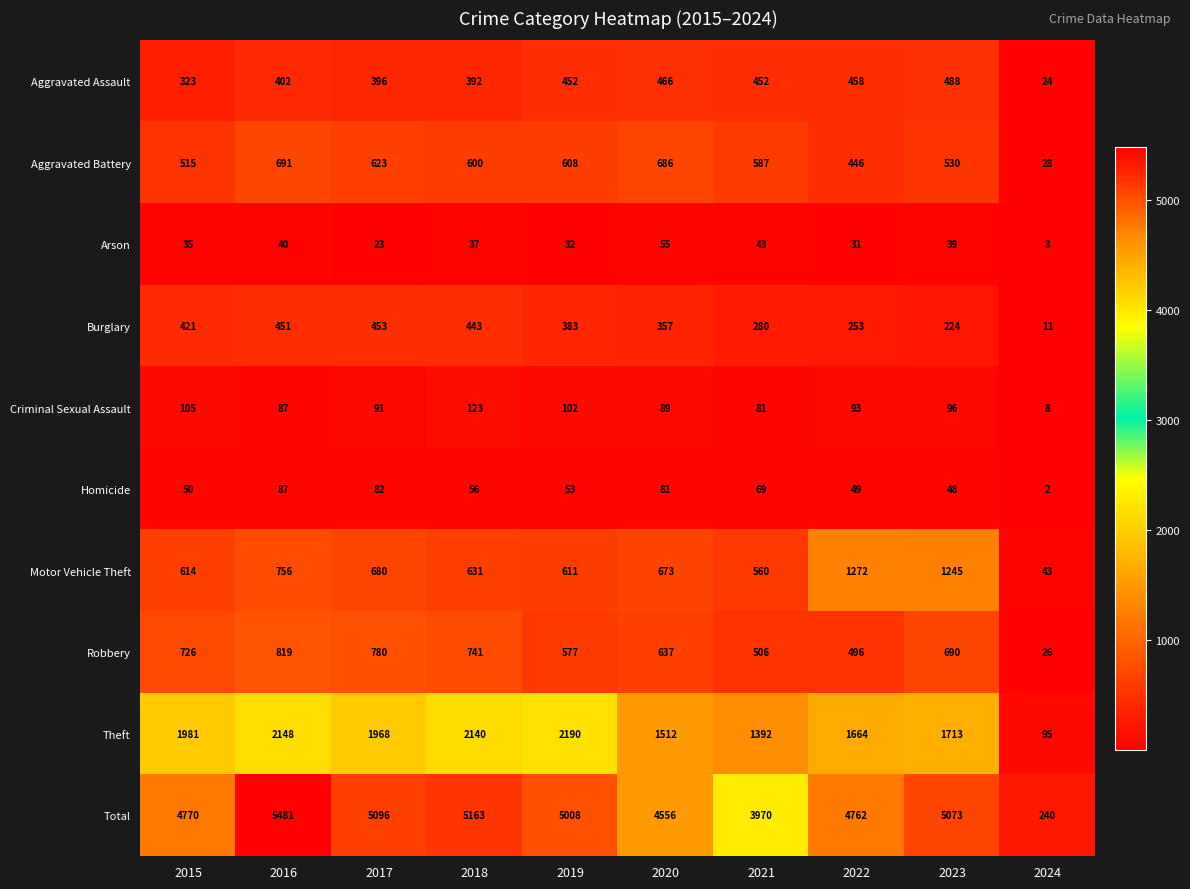

Where does the Arson series first go above 37?

2016